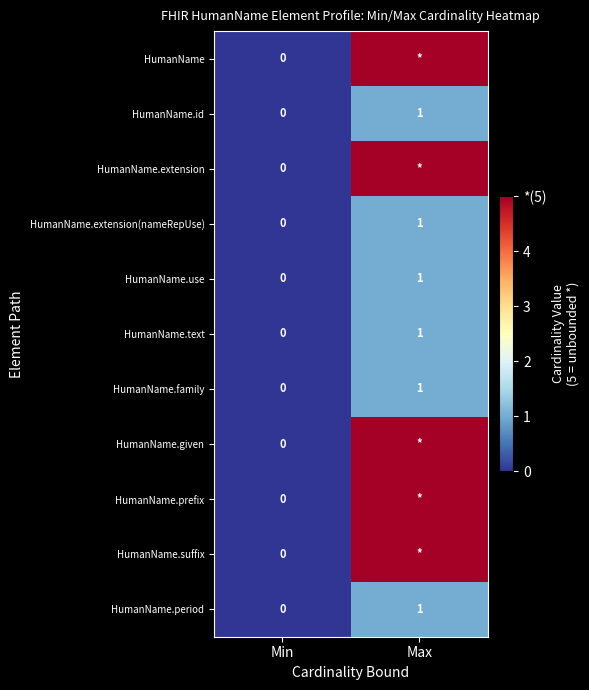

At which label is HumanName.period closest to 0?

Min